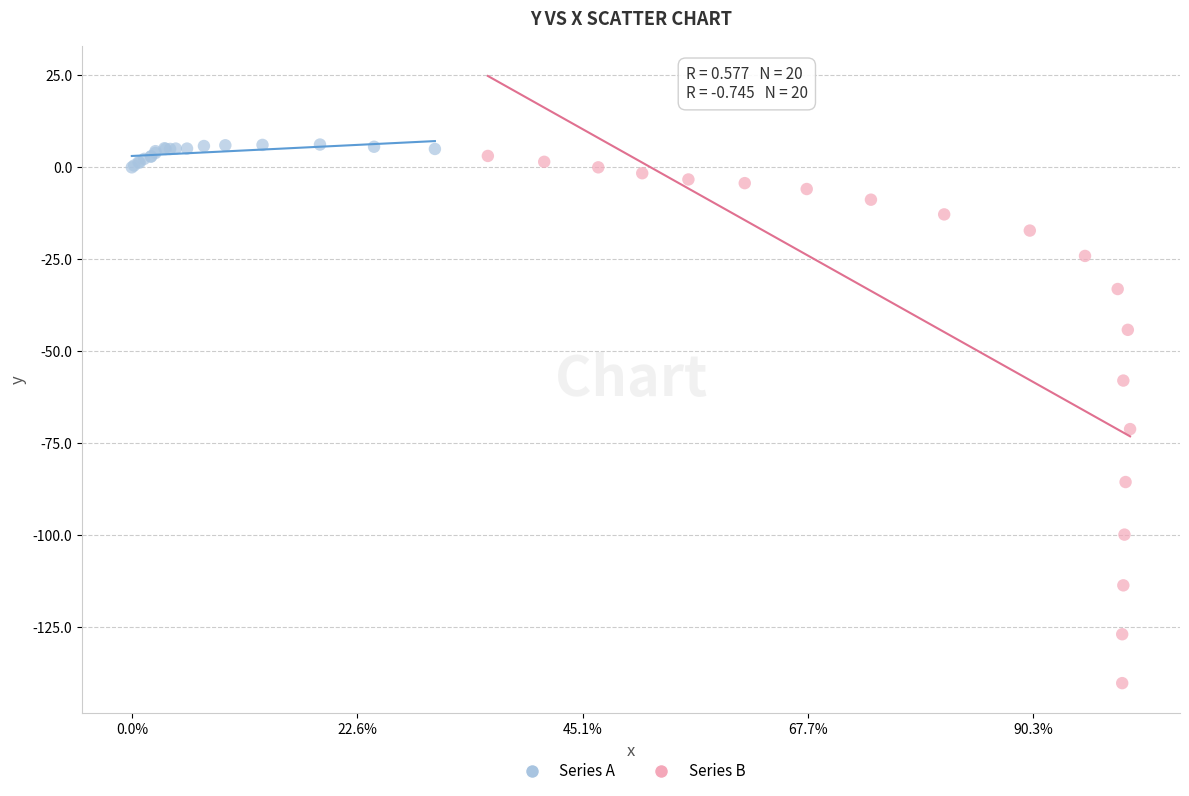

Which series has the largest Y range (max minus min)?

Series B